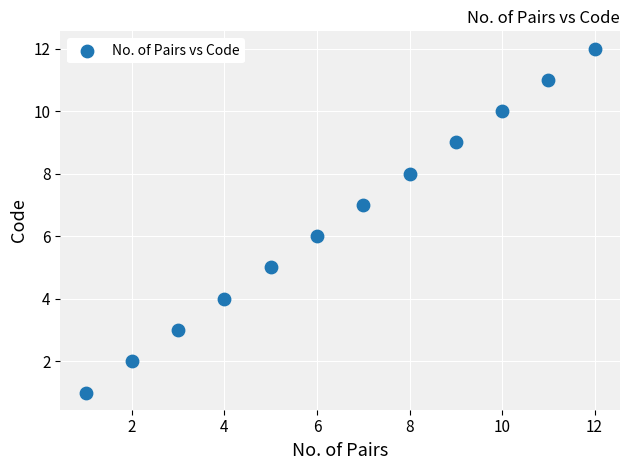

What is the average X value?

6